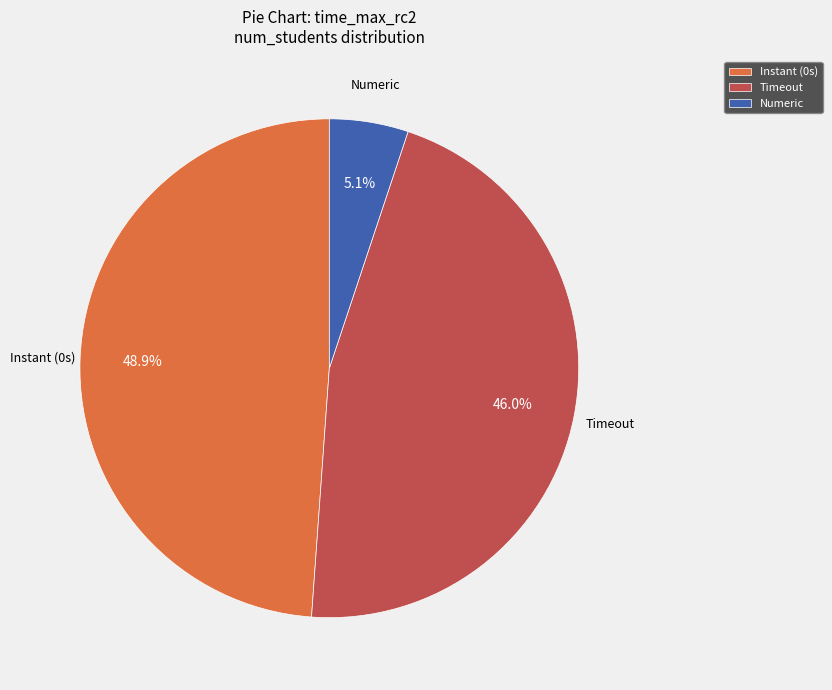

Is there a majority slice in this chart?

No